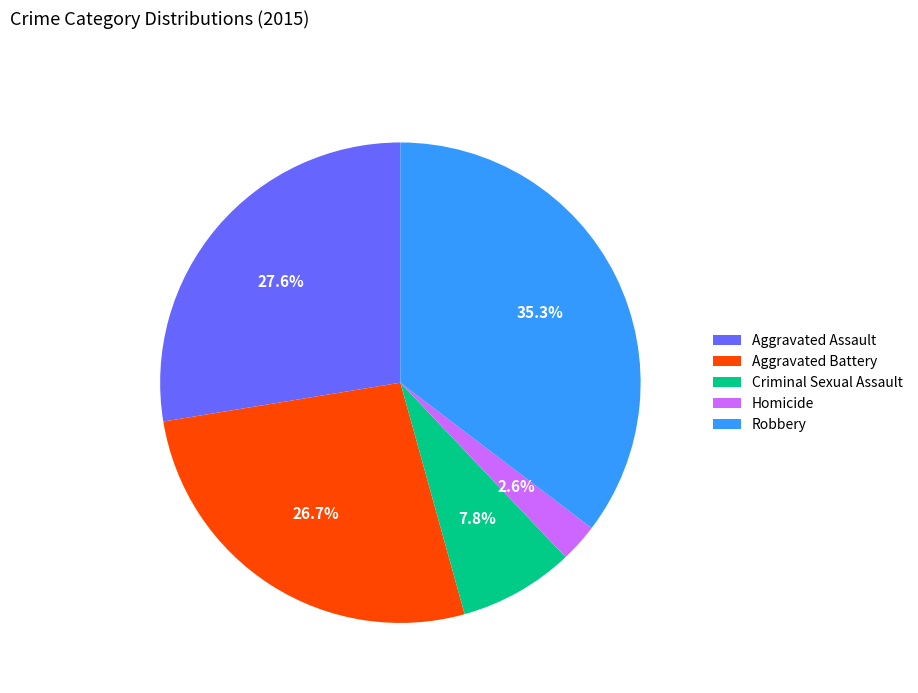

To the nearest percent, what is the average slice percentage?

20%